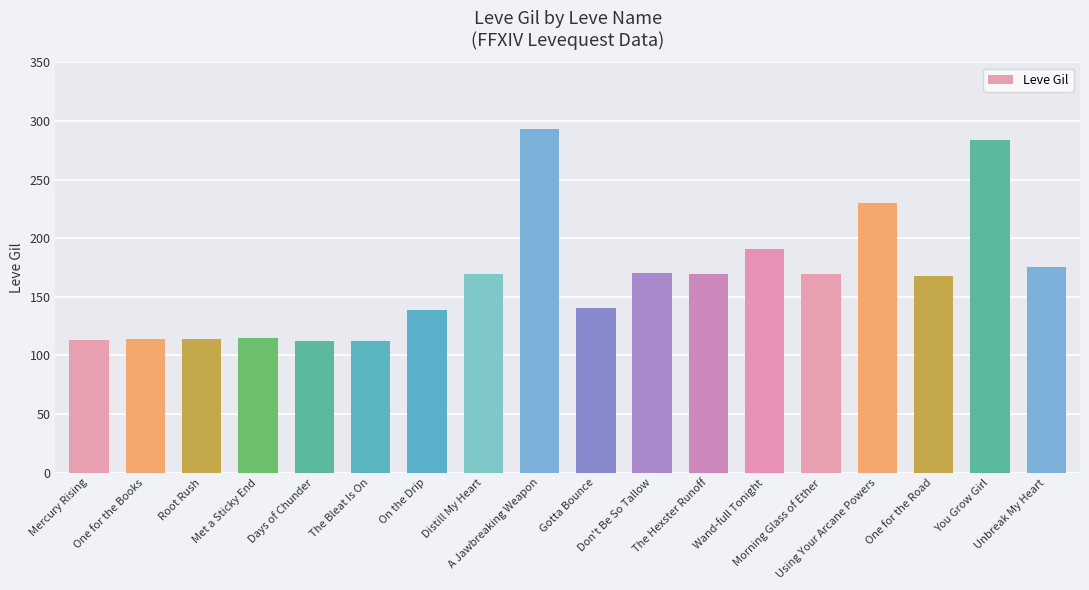

True or false: the data shows 175 at Unbreak My Heart.

True